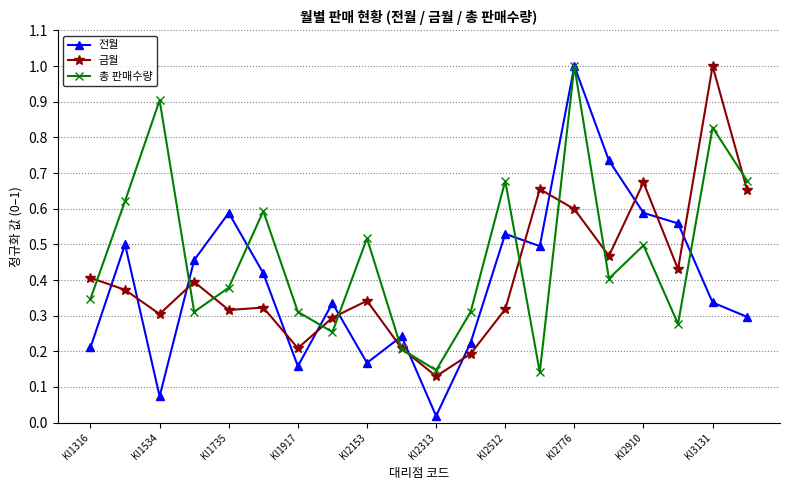

At how many categories does at least one series exceed 0?

20